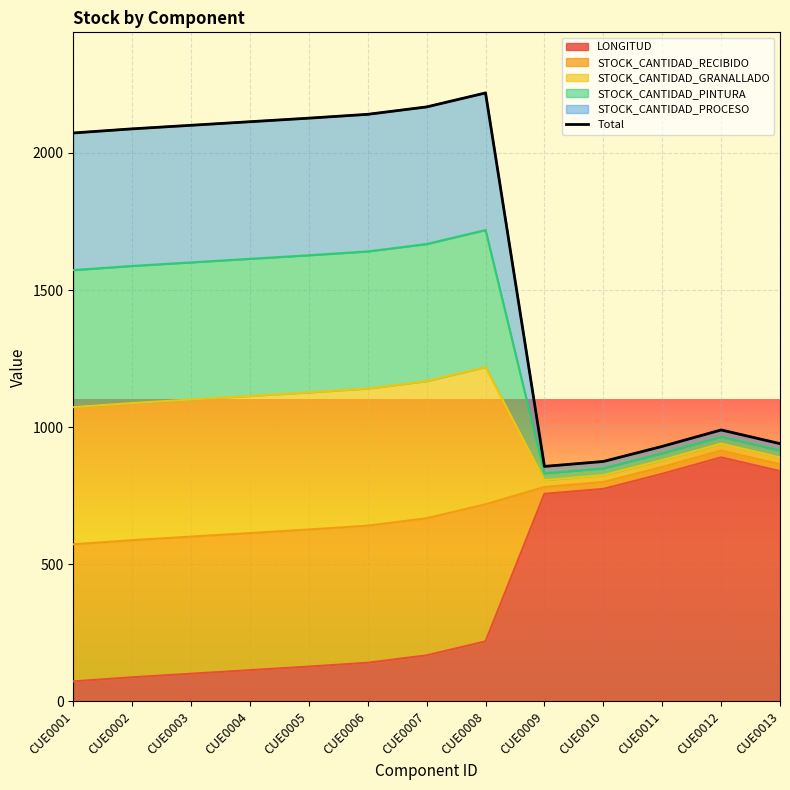

What is the smallest value displayed?

857